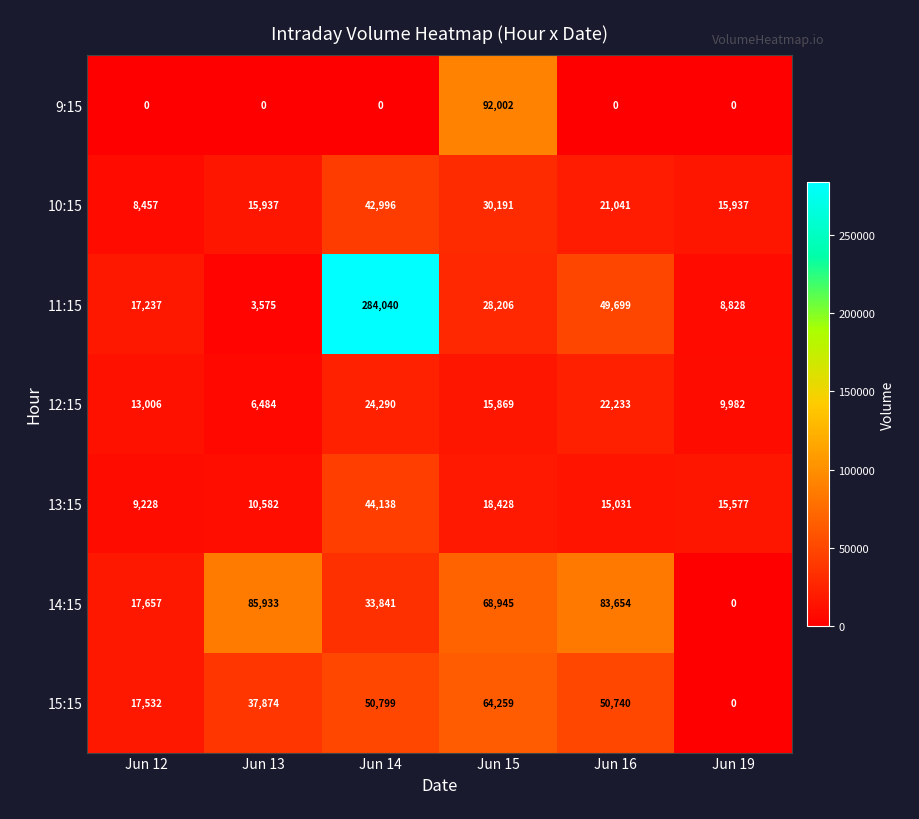

What is the sum of all 9:15 values?

92002